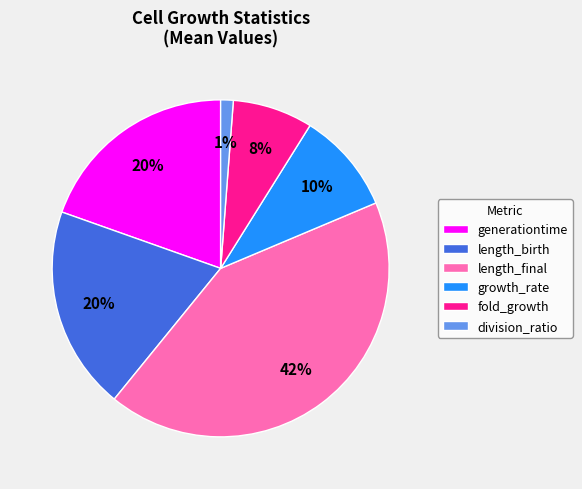

Is the sum of length_birth and fold_growth greater than half?

No